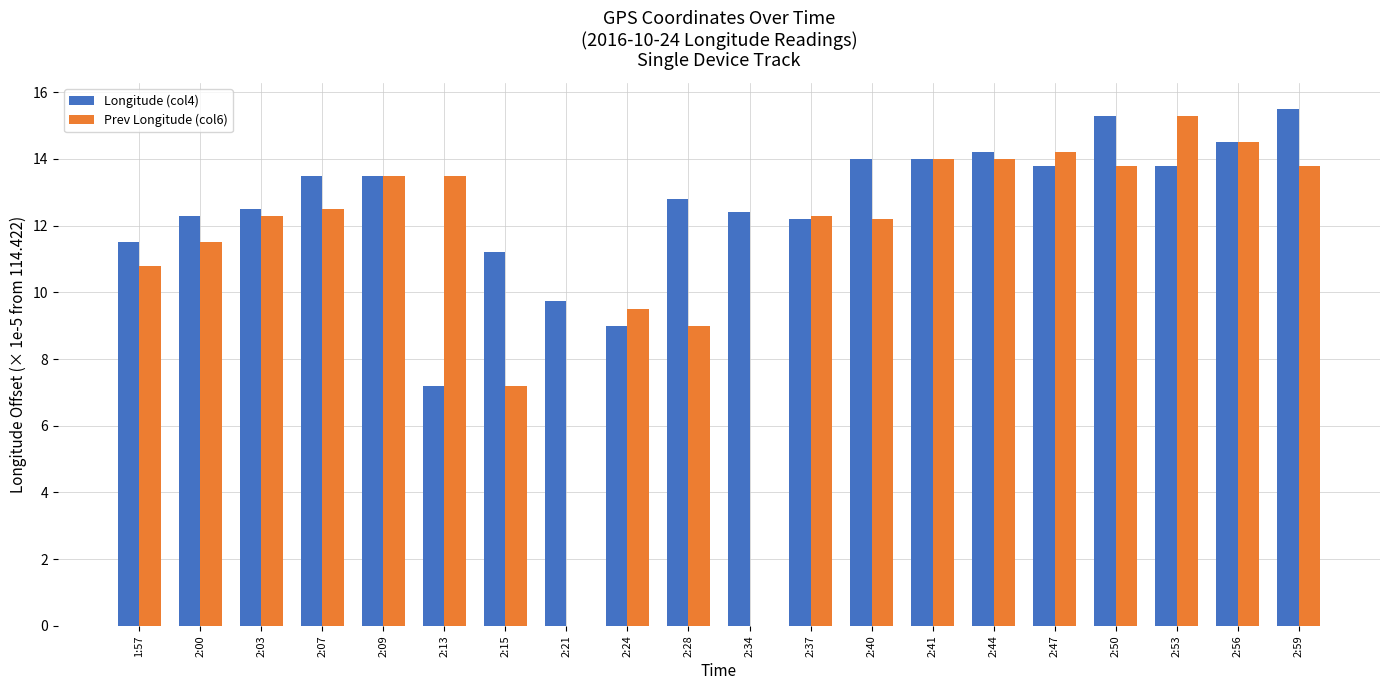

What is the maximum value shown in the chart?

15.5